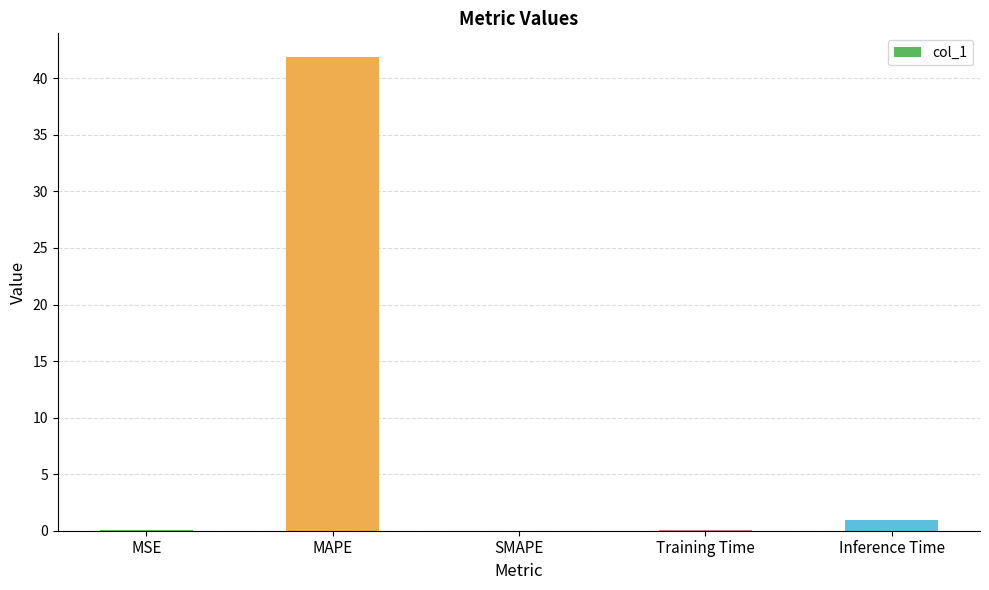

True or false: the data shows 0.9 at Inference Time.

True